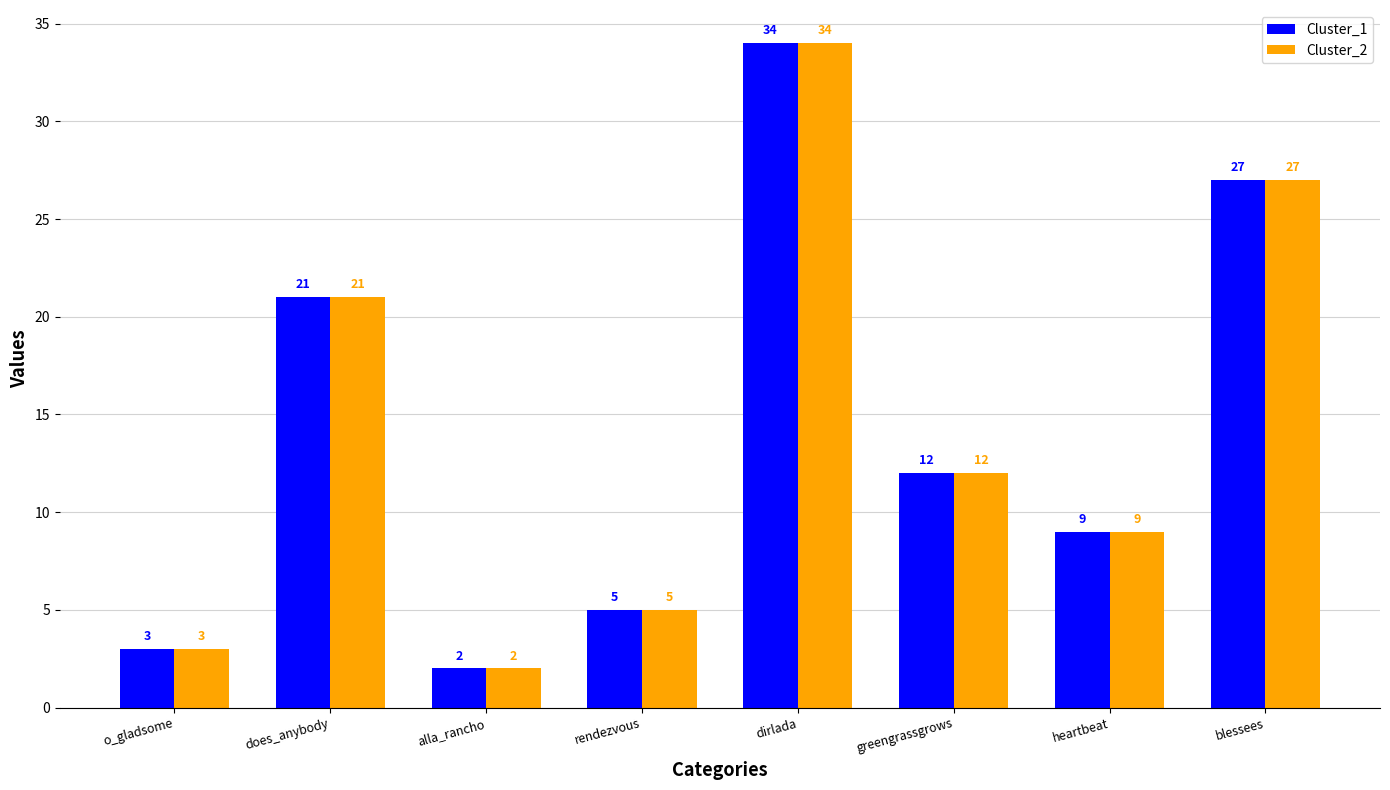

What are all the series names shown in the legend?

Cluster_1, Cluster_2